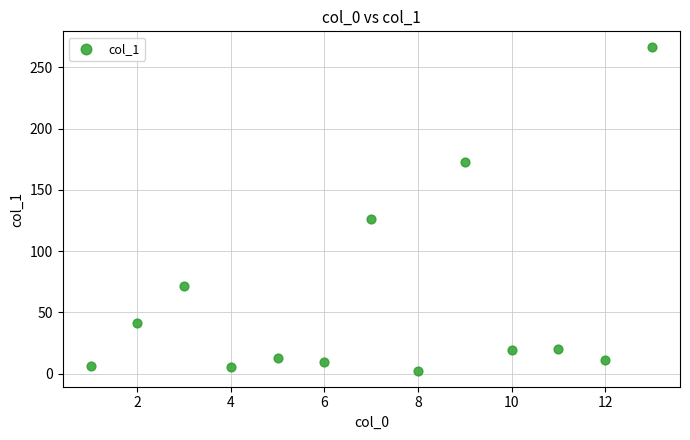

What Y value in the scatter plot is closest to 134?

126.0